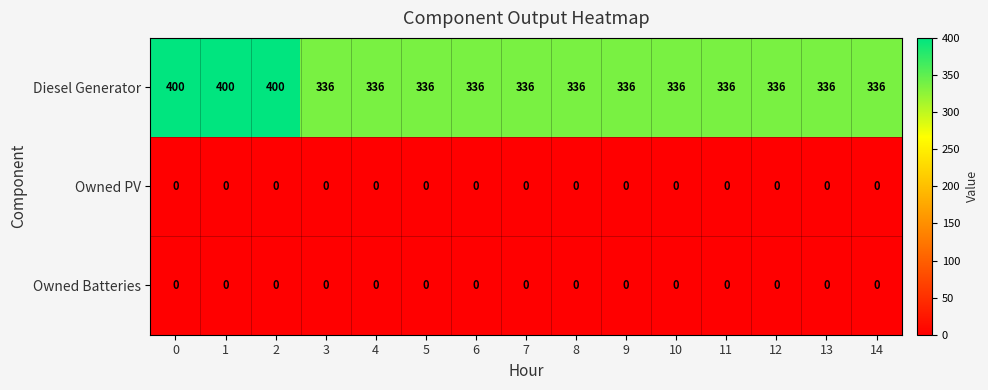

At how many categories does at least one series exceed 108?

15